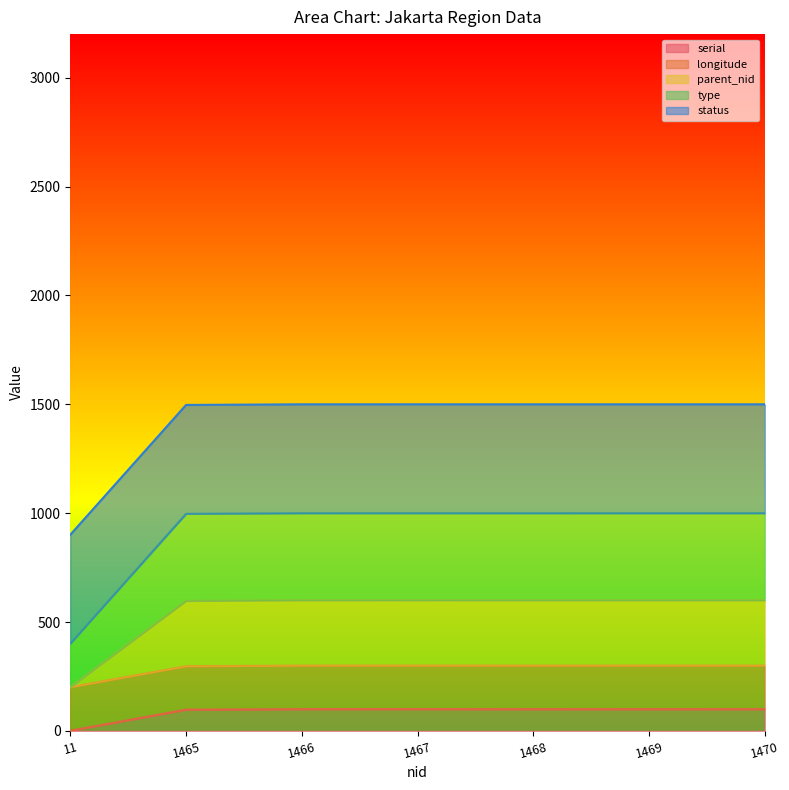

What are all the series names shown in the legend?

serial, longitude, parent_nid, type, status